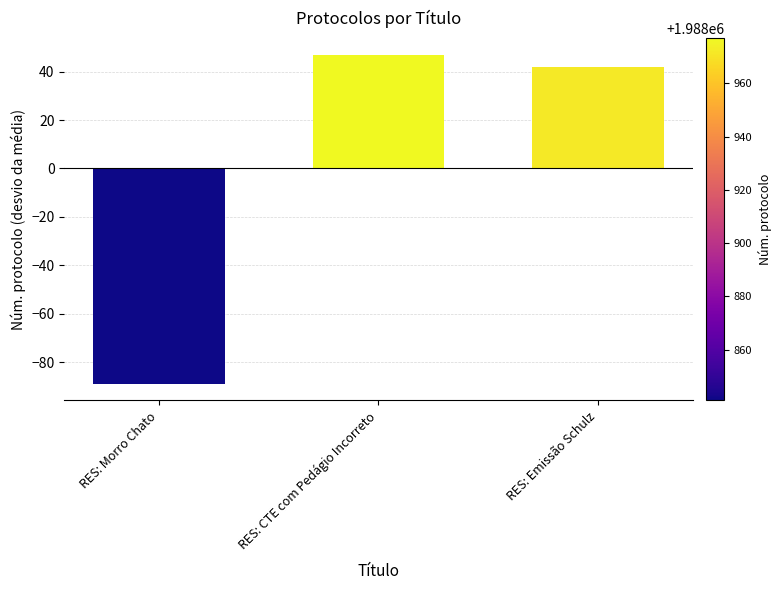

What is the maximum value shown in the chart?

47